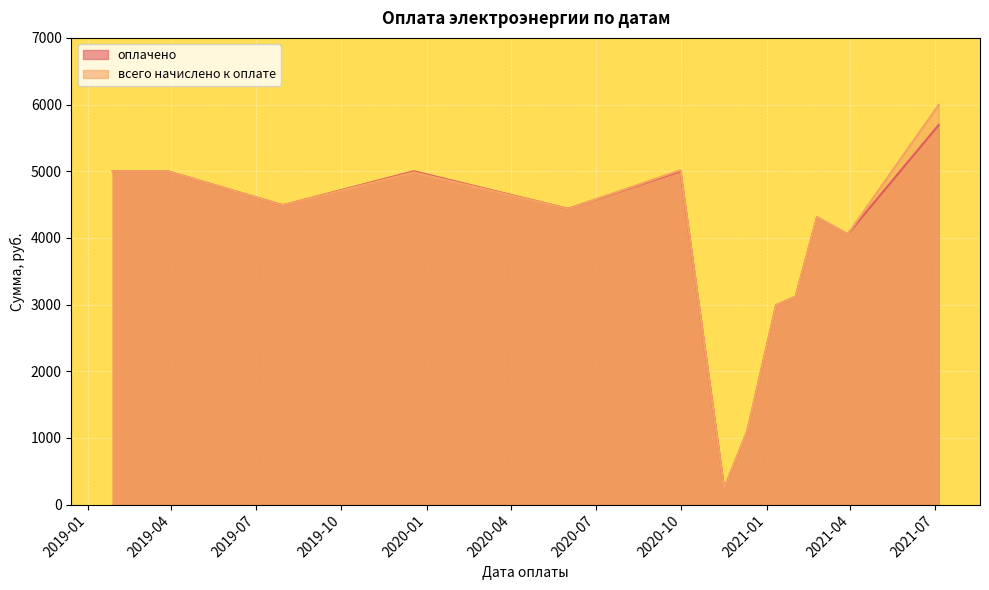

How many interior local valleys does the всего начислено к оплате series have?

4